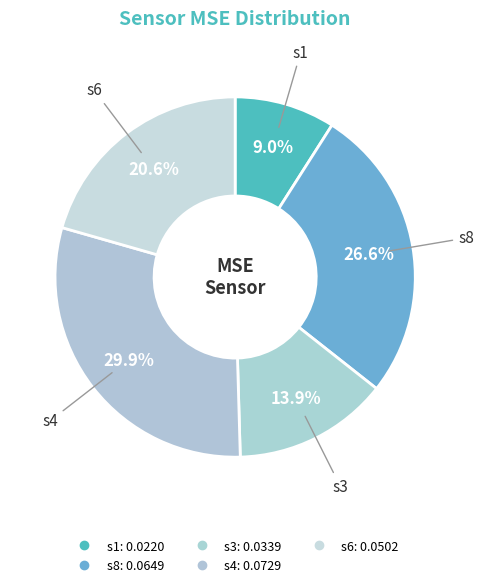

Rank the categories by value from lowest to highest.

s1, s3, s6, s8, s4